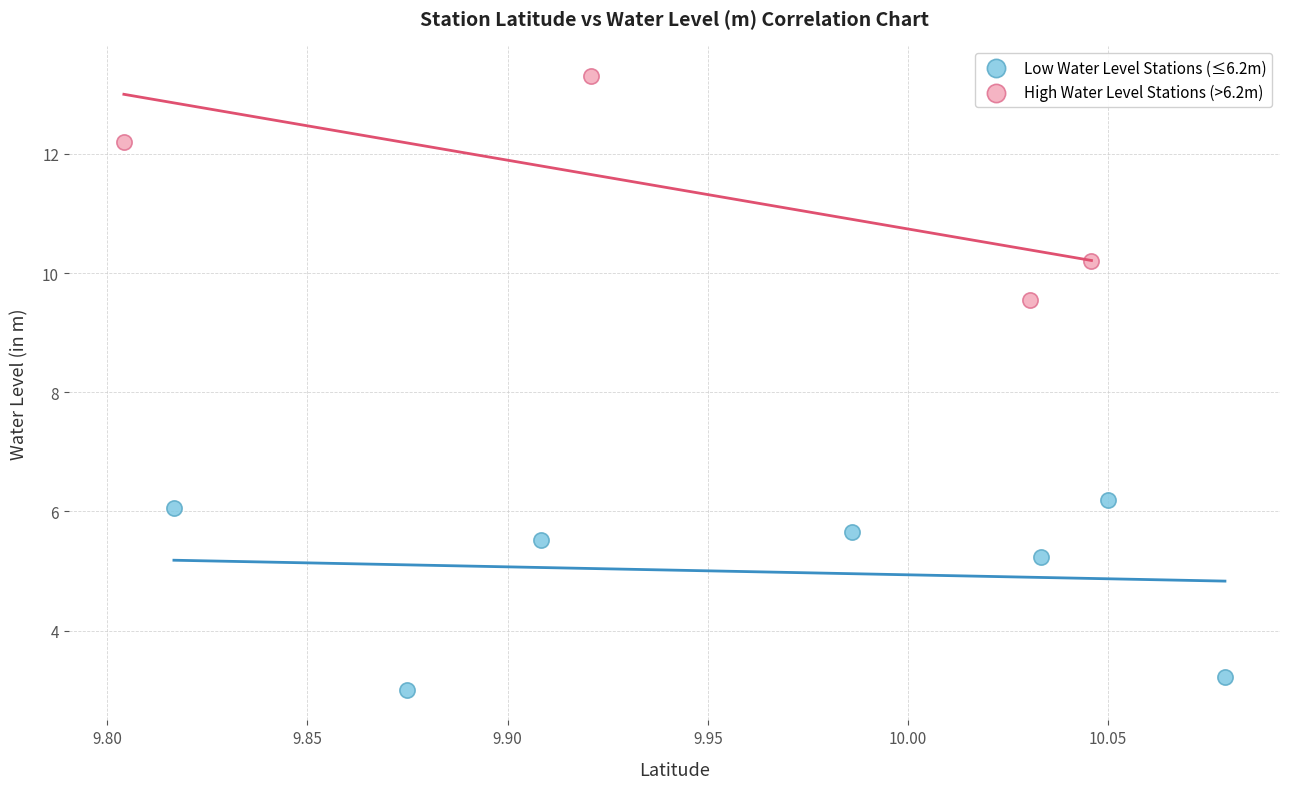

Which series contains the highest Y value?

High Water Level Stations (>6.2m)